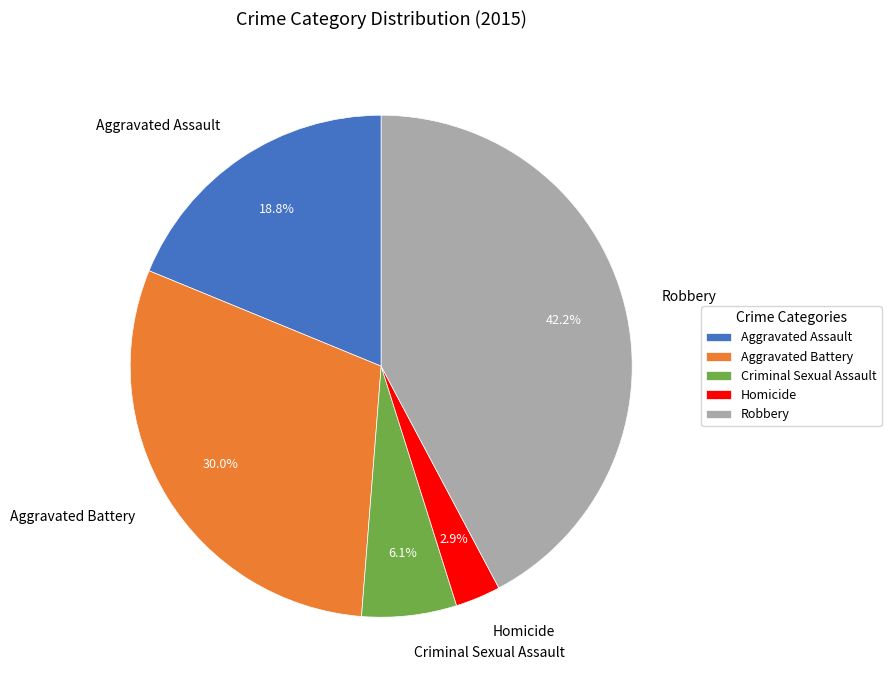

How many slices are in this pie chart?

5